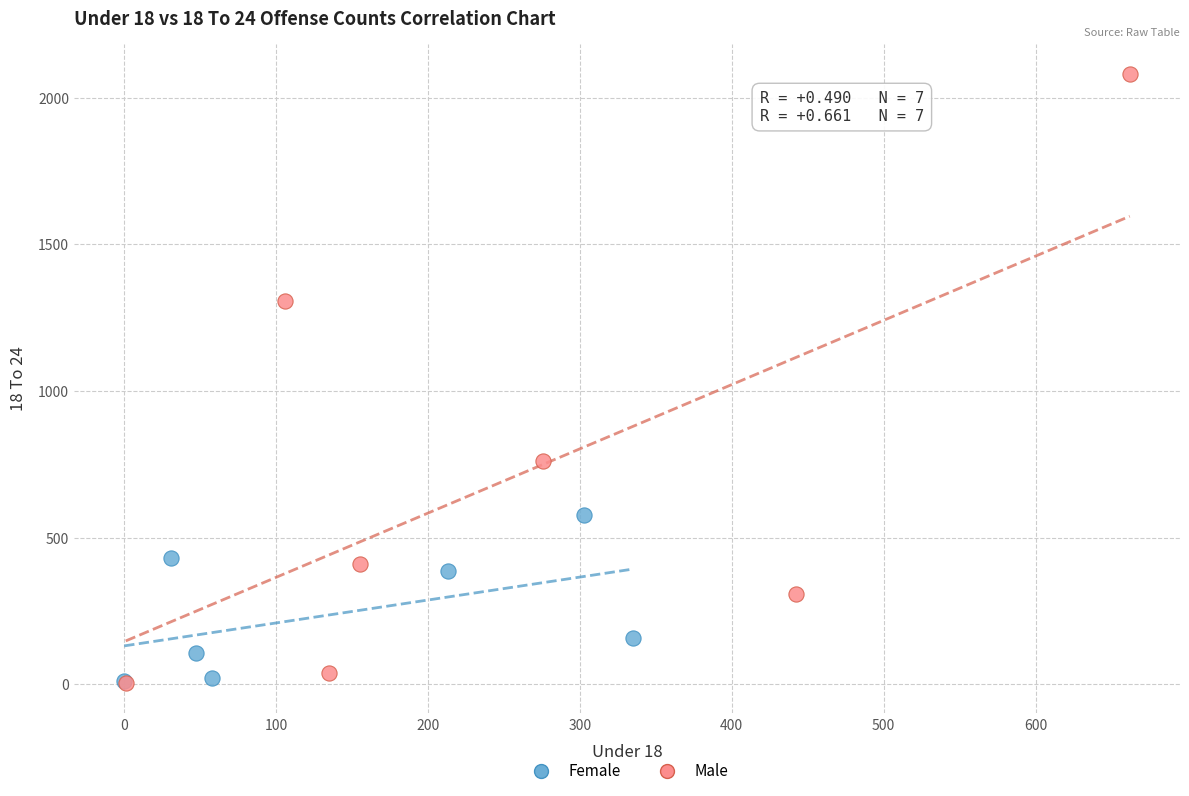

Which series has the widest spread of Y values?

Male